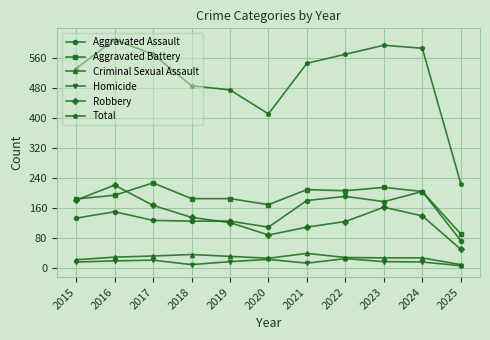

Is the value of Aggravated Assault at 2020 greater than the value of Criminal Sexual Assault at 2016?

Yes